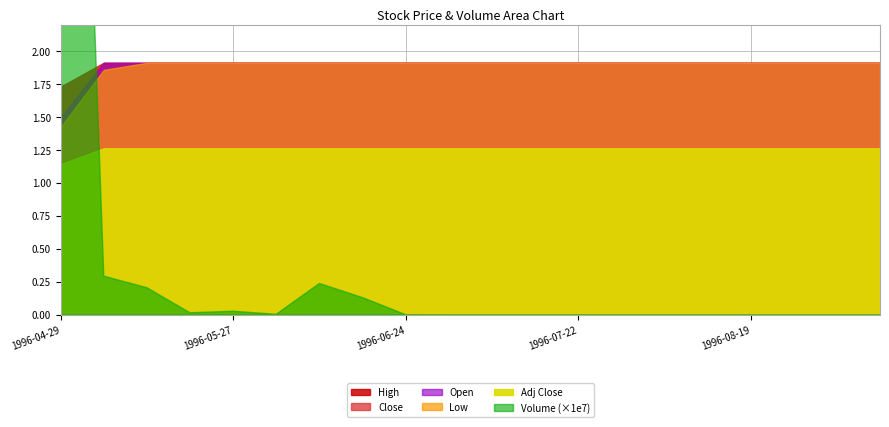

The value of Open at 1996-05-13 is 1.1. True or false?

False